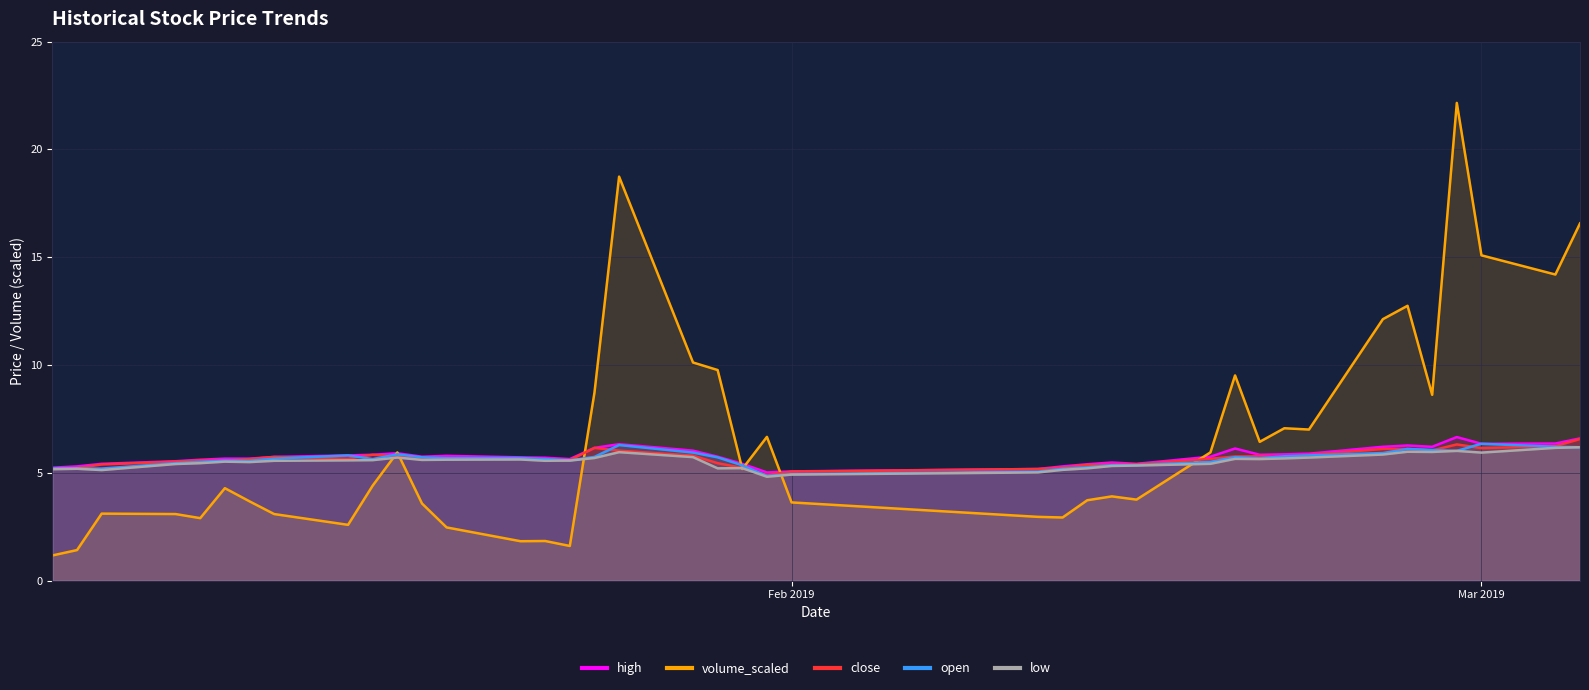

What is the greatest value displayed?

22.2